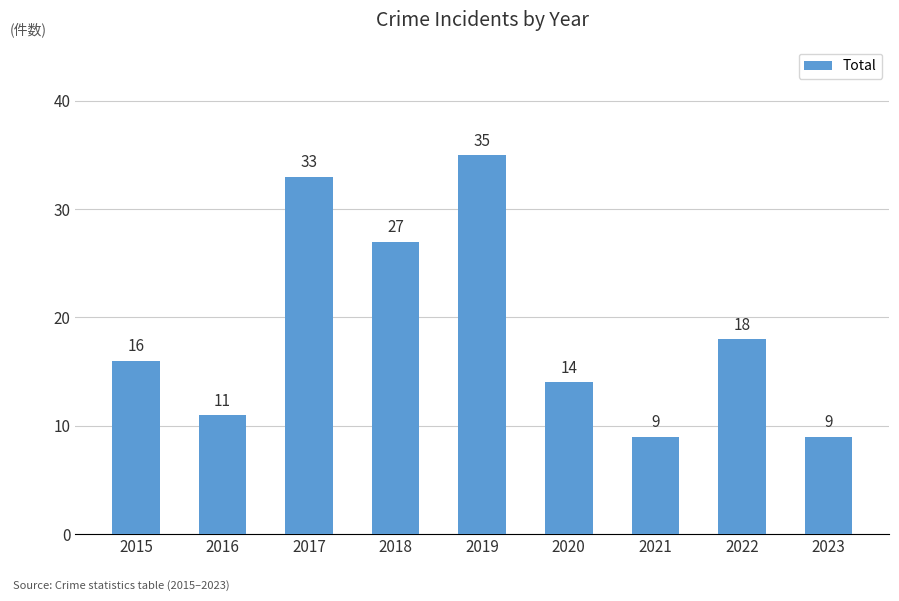

What is the value of the 8th bar from the left?

18